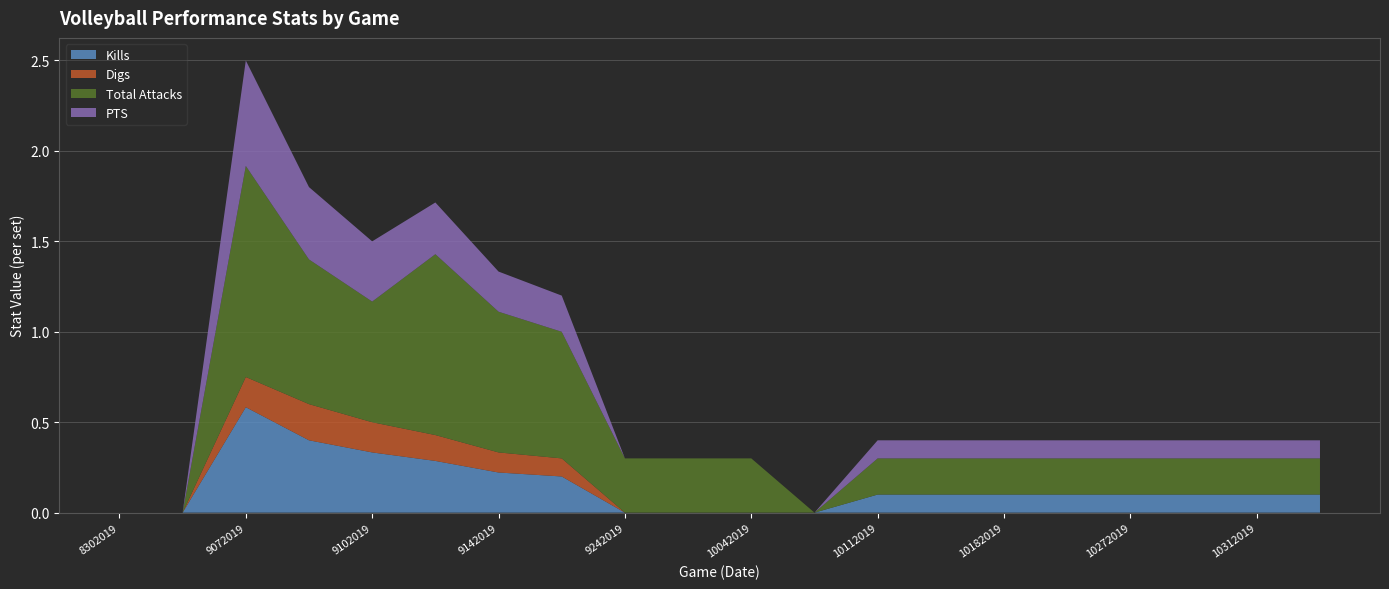

Reading right to left, what are all the values shown in this chart?

Kills: 0.1	0.1	0.1	0.1	0.1	0.1	0.1	0.1	0.0	0.0	0.0	0.0	0.2	0.2	0.3	0.3	0.4	0.6	0.0	0.0
Digs: 0.0	0.0	0.0	0.0	0.0	0.0	0.0	0.0	0.0	0.0	0.0	0.0	0.1	0.1	0.1	0.2	0.2	0.2	0.0	0.0
Total Attacks: 0.2	0.2	0.2	0.2	0.2	0.2	0.2	0.2	0.0	0.3	0.3	0.3	0.7	0.8	1.0	0.7	0.8	1.2	0.0	0.0
PTS: 0.1	0.1	0.1	0.1	0.1	0.1	0.1	0.1	0.0	0.0	0.0	0.0	0.2	0.2	0.3	0.3	0.4	0.6	0.0	0.0